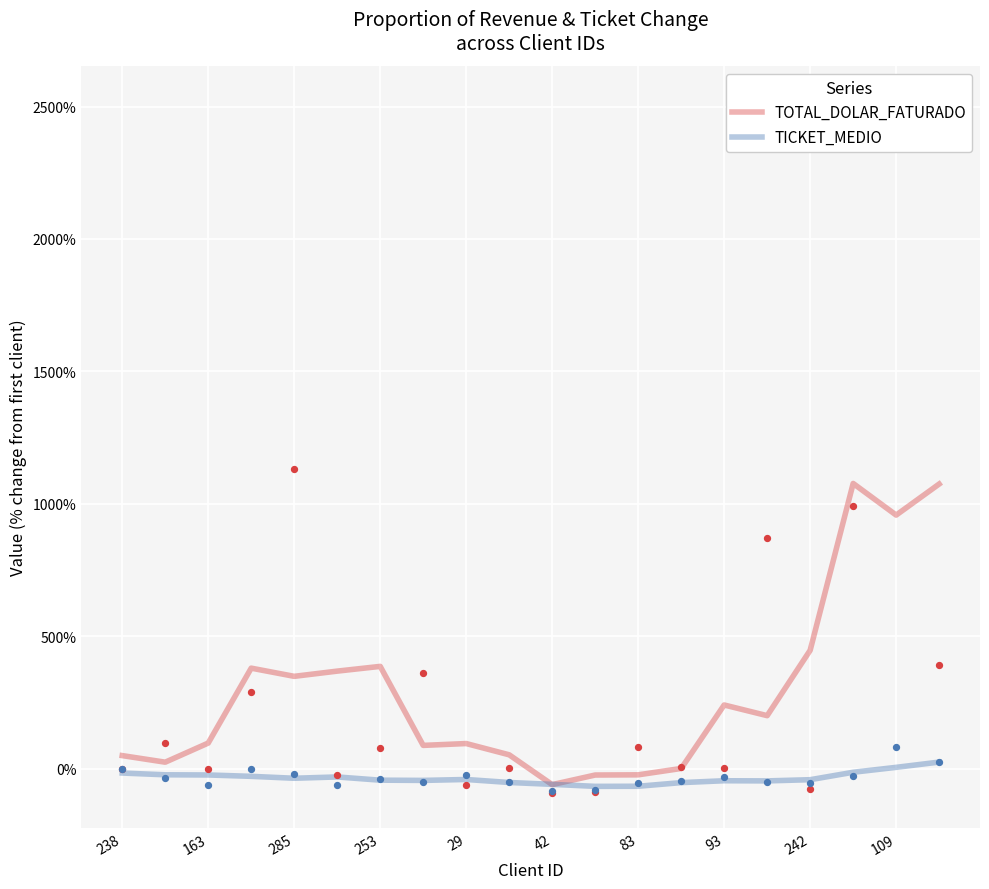

At which category is the sum across all series the highest?

19